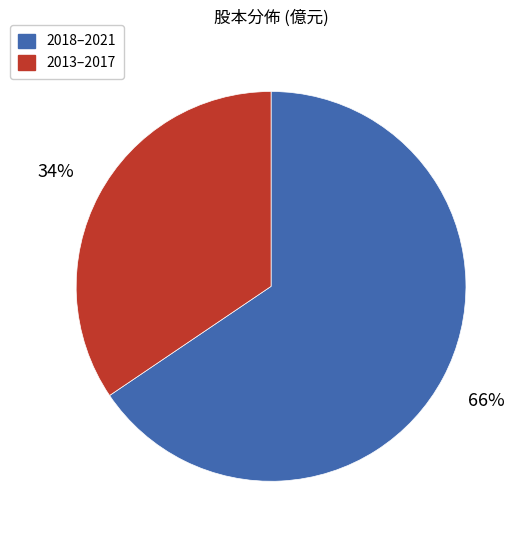

Is there any slice that represents more than half of the pie?

Yes